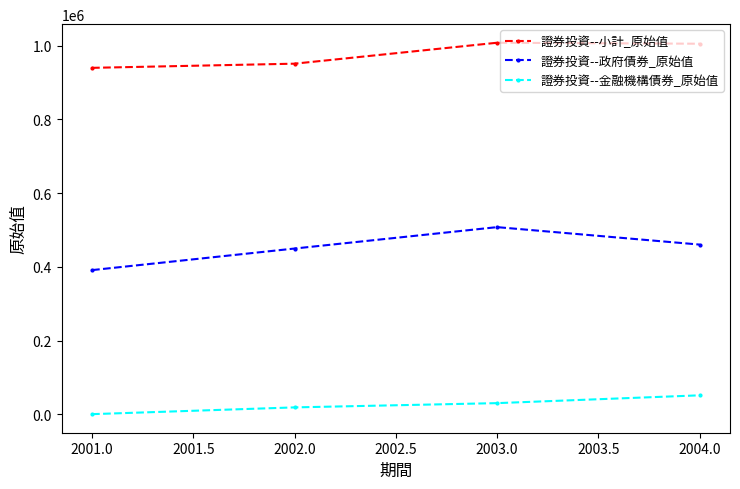

At which label does 證券投資--小計_原始值 first exceed 1005513?

2003.0